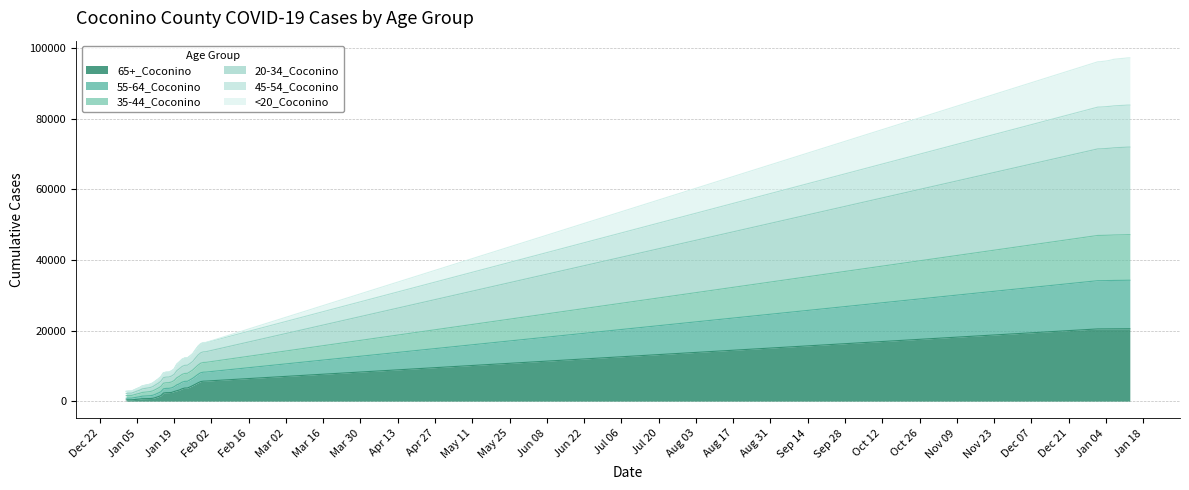

Which category has the lowest value in the 35-44_Coconino series?

1/1/2021